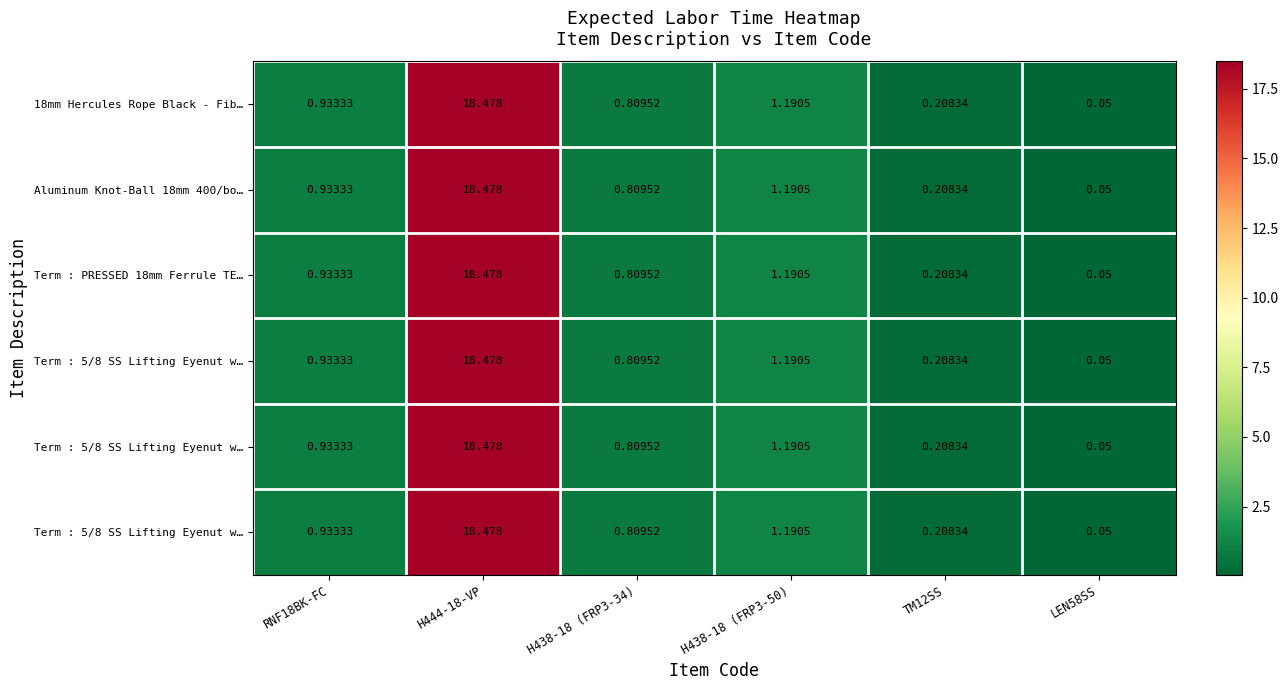

Between RNF18BK-FC and H438-18 (FRP3-34), which is larger?

RNF18BK-FC